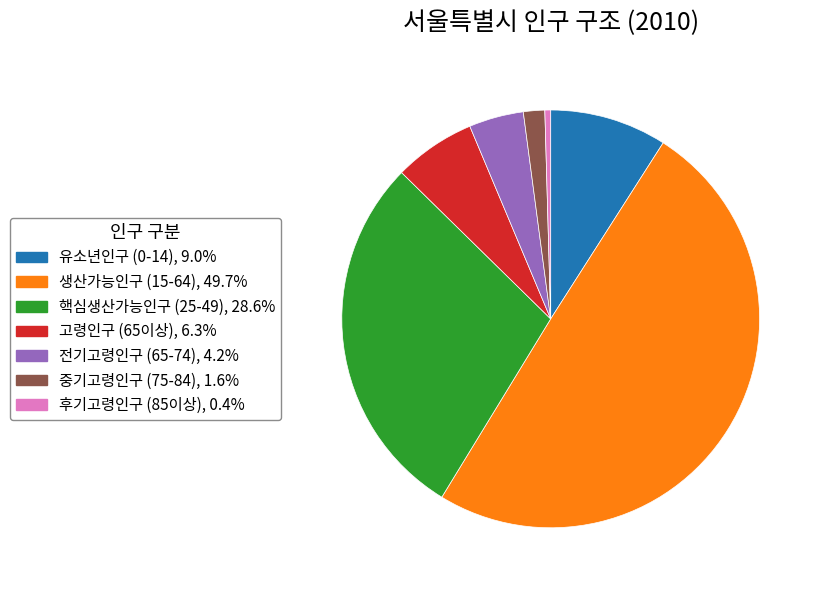

Count the number of slices in the pie.

7